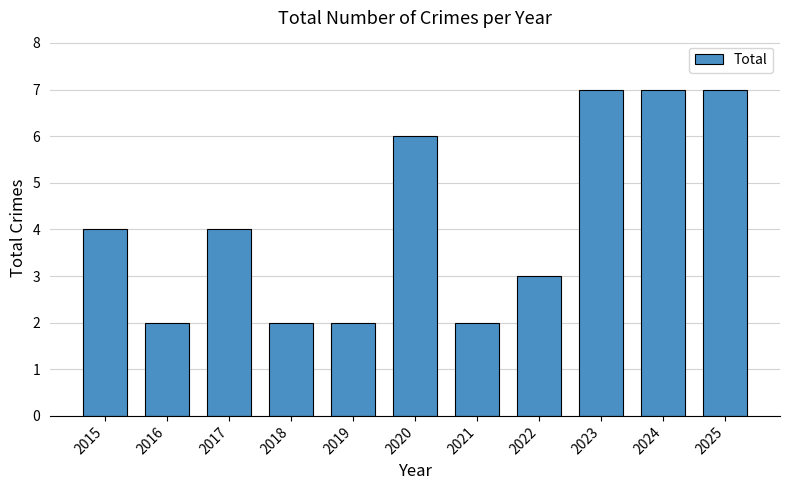

What is the greatest value displayed?

7